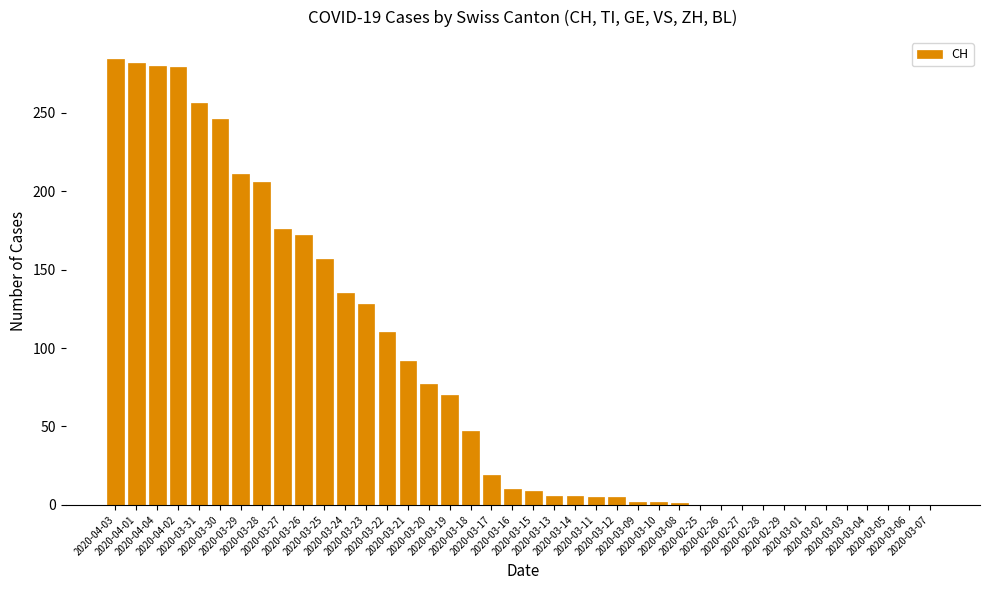

What is the sum of all values?

3273